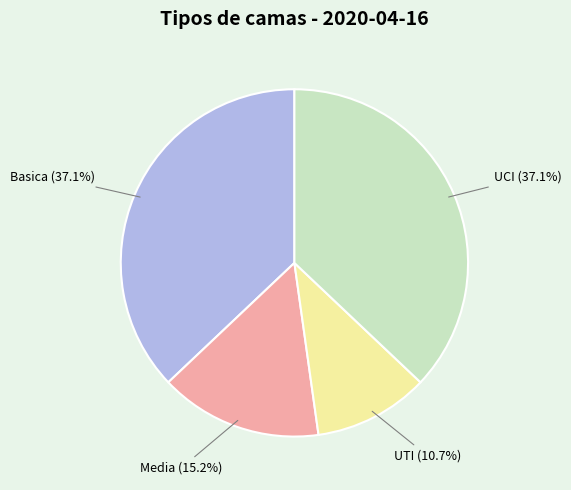

Is there a majority slice in this chart?

No